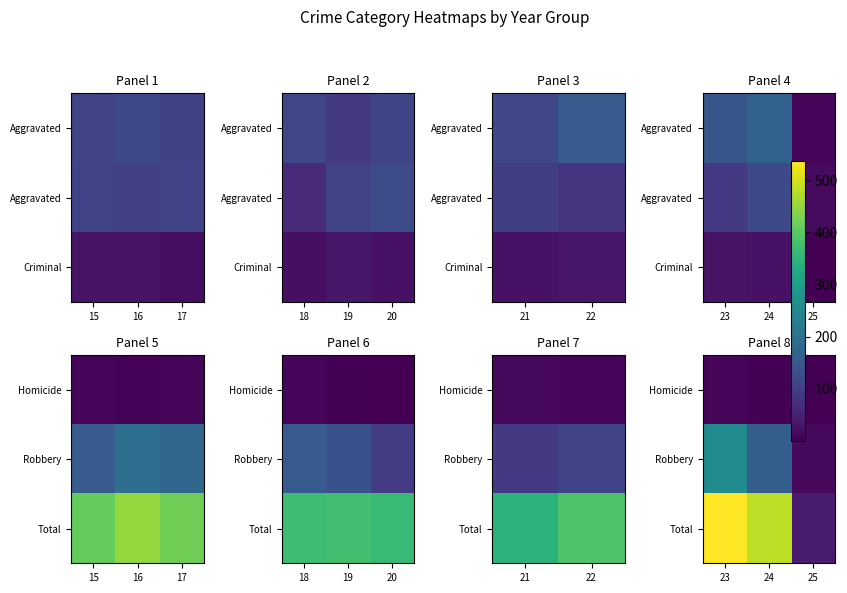

At which category does the chart reach its minimum across all series?

25